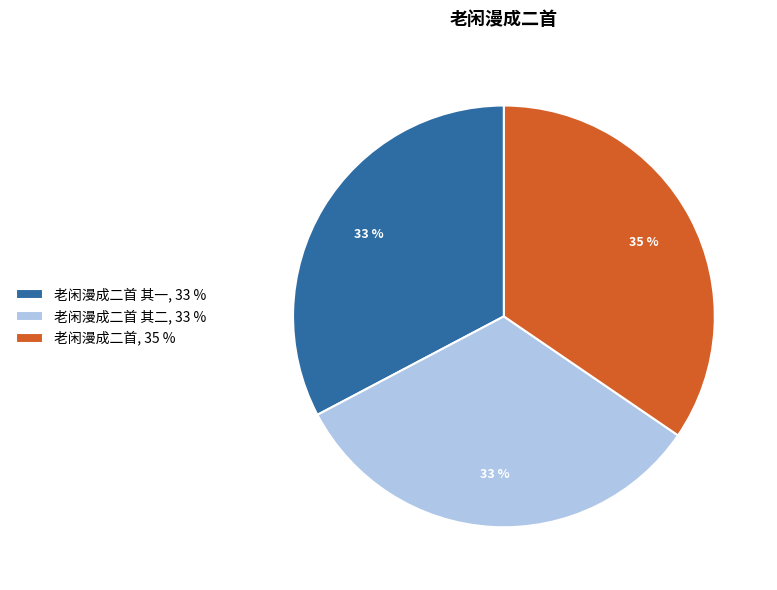

To the nearest percent, what is the combined percentage of 老闲漫成二首 其二, 33 % and 老闲漫成二首, 35 %?

67%